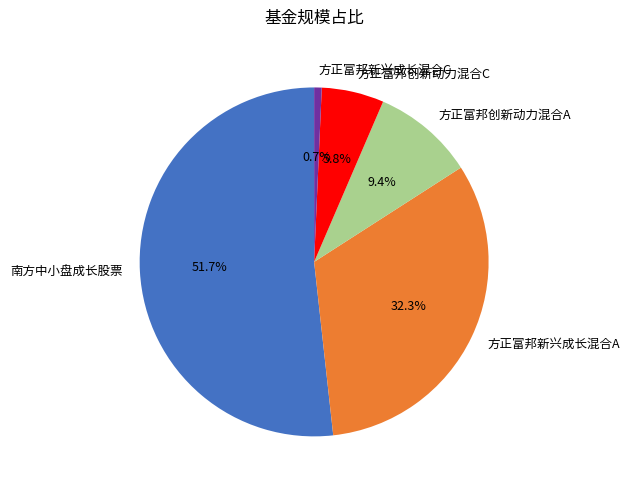

Which category has the smallest portion of the pie?

方正富邦新兴成长混合C